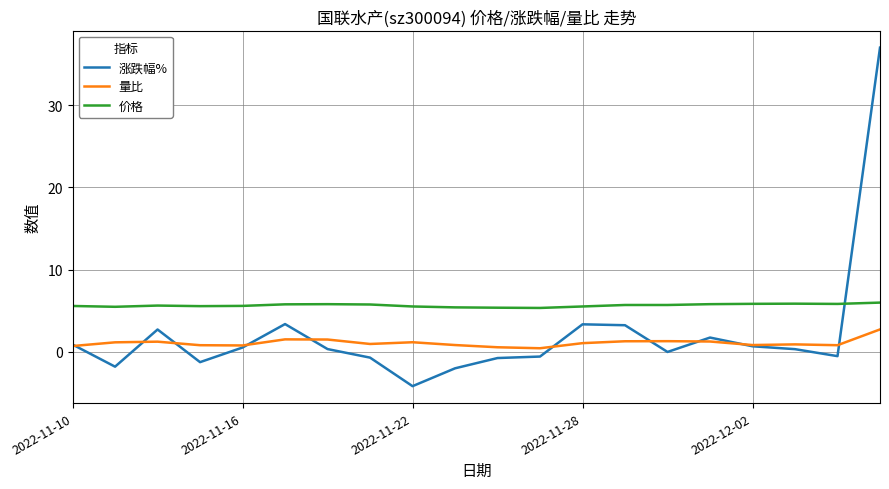

Does the chart display data point markers on the line(s)?

No